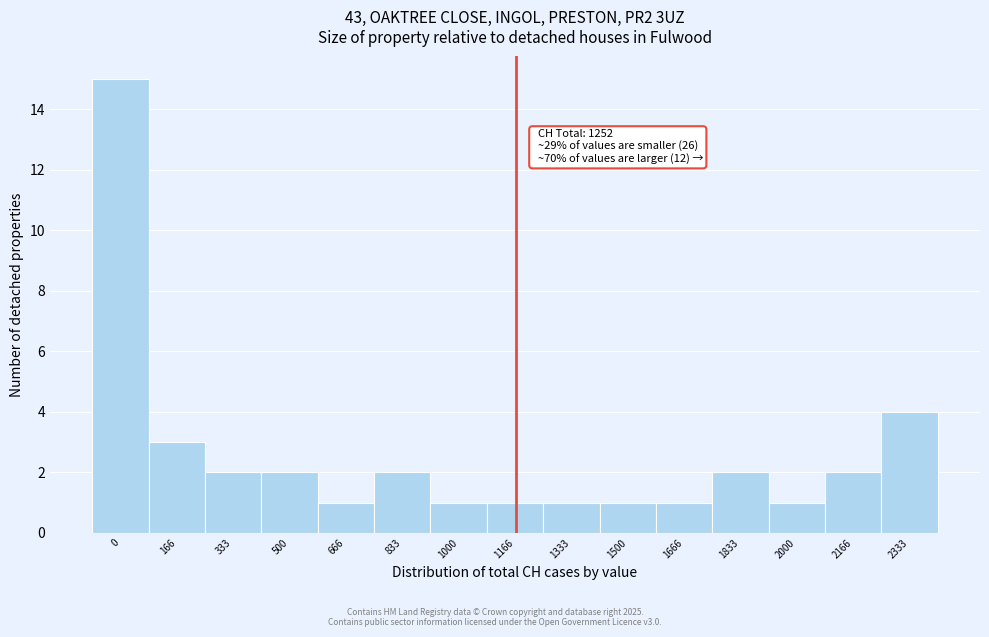

Reading left to right, list all the values displayed in this chart.

15	3	2	2	1	2	1	1	1	1	1	2	1	2	4